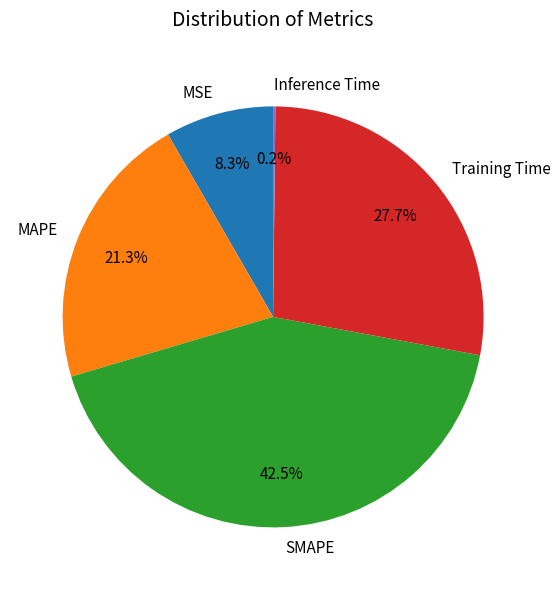

What percentage is the Training Time slice, to the nearest percent?

28%